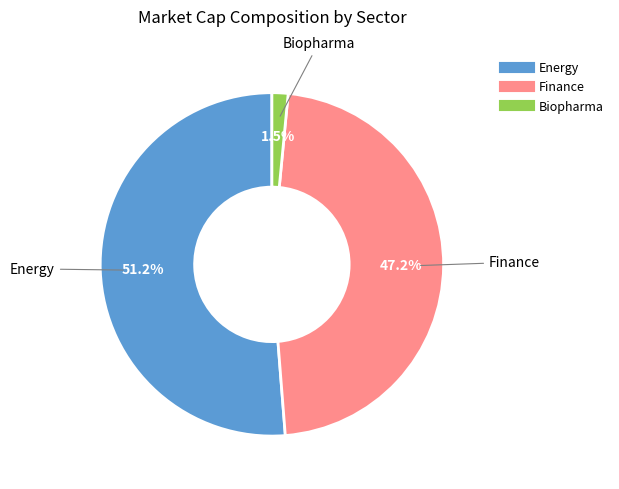

Is there a majority slice in this chart?

Yes